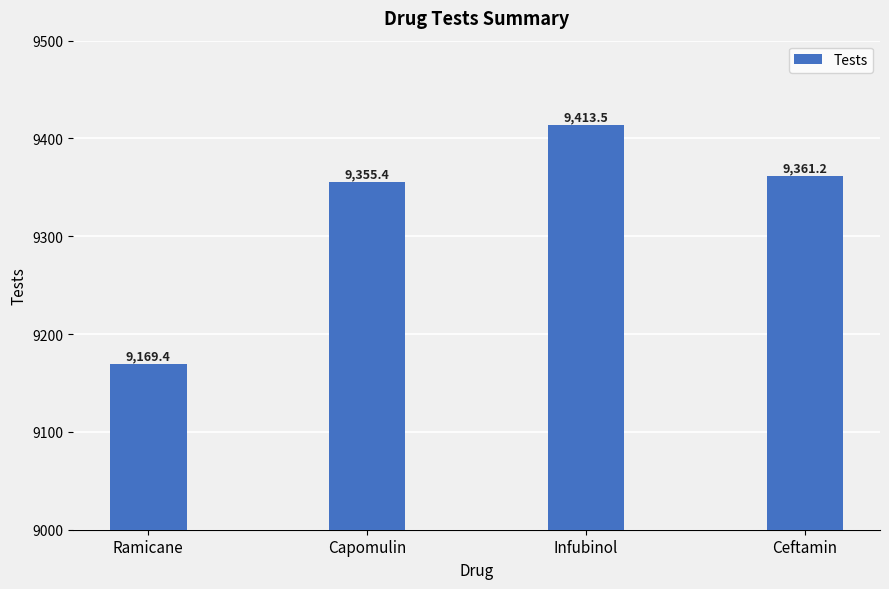

What is the smallest value displayed?

9169.4